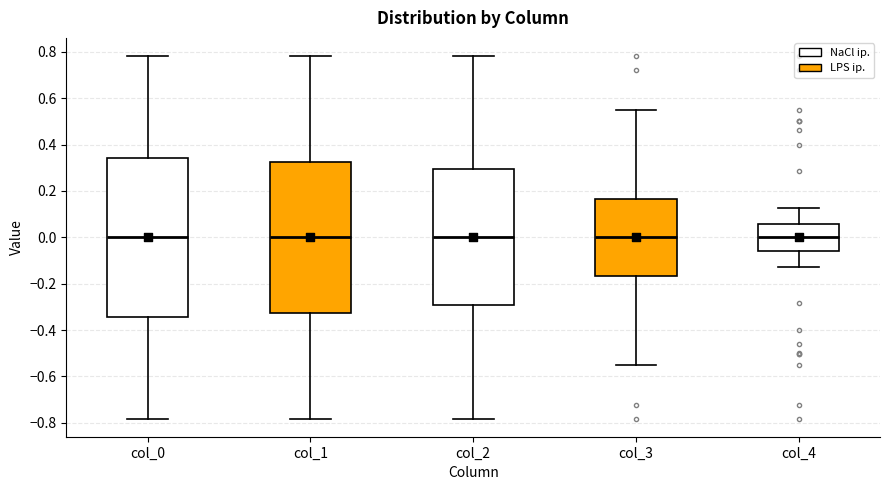

Comparing the boxes themselves (not the whiskers), which one is the tallest?

col_0